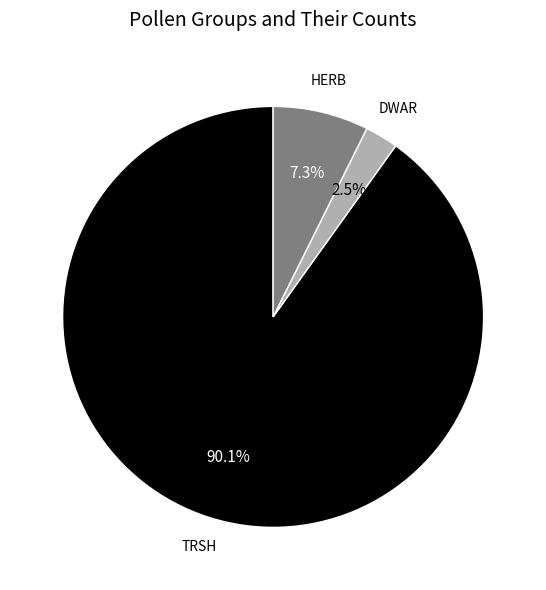

Is it true that TRSH is 38% of the pie?

False